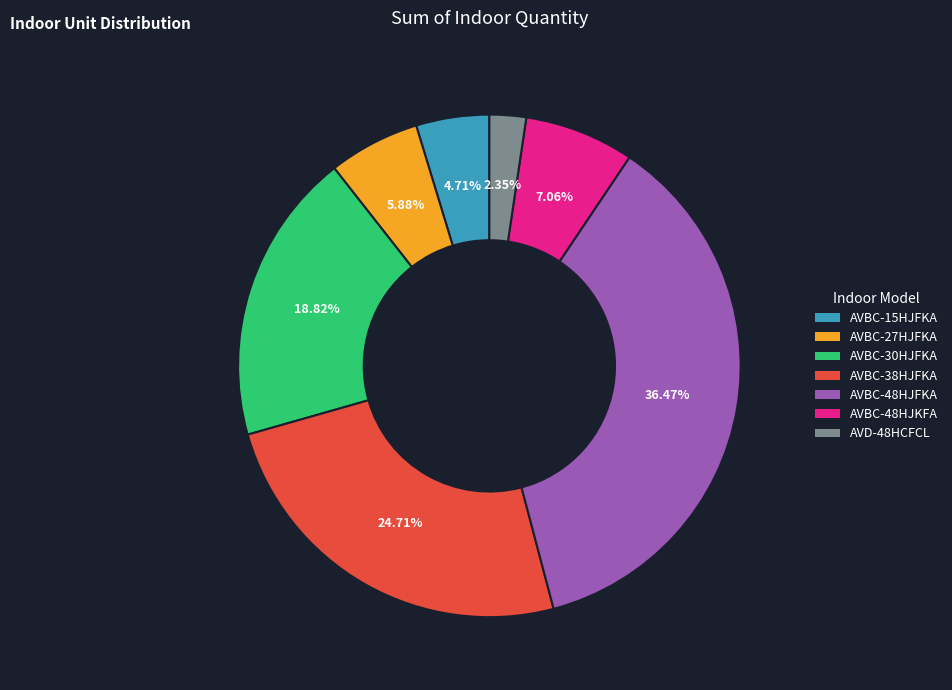

Which slice is the largest?

AVBC-48HJFKA